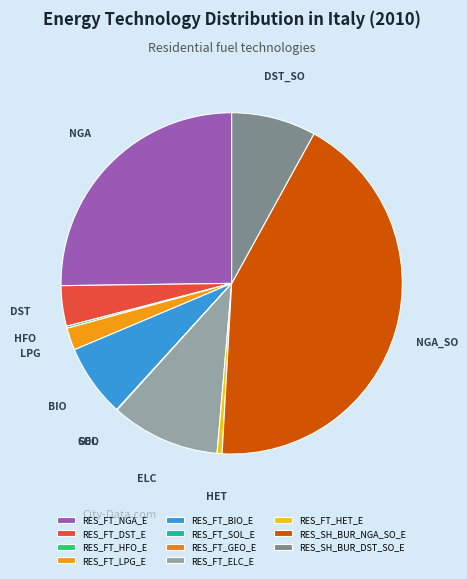

To the nearest percent, what is the average slice percentage?

9%